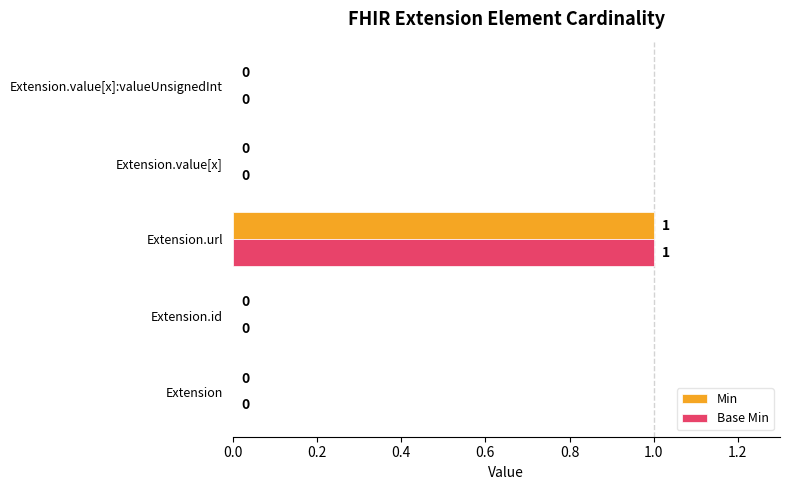

Is it true that Min equals 1 at Extension.value[x]?

False